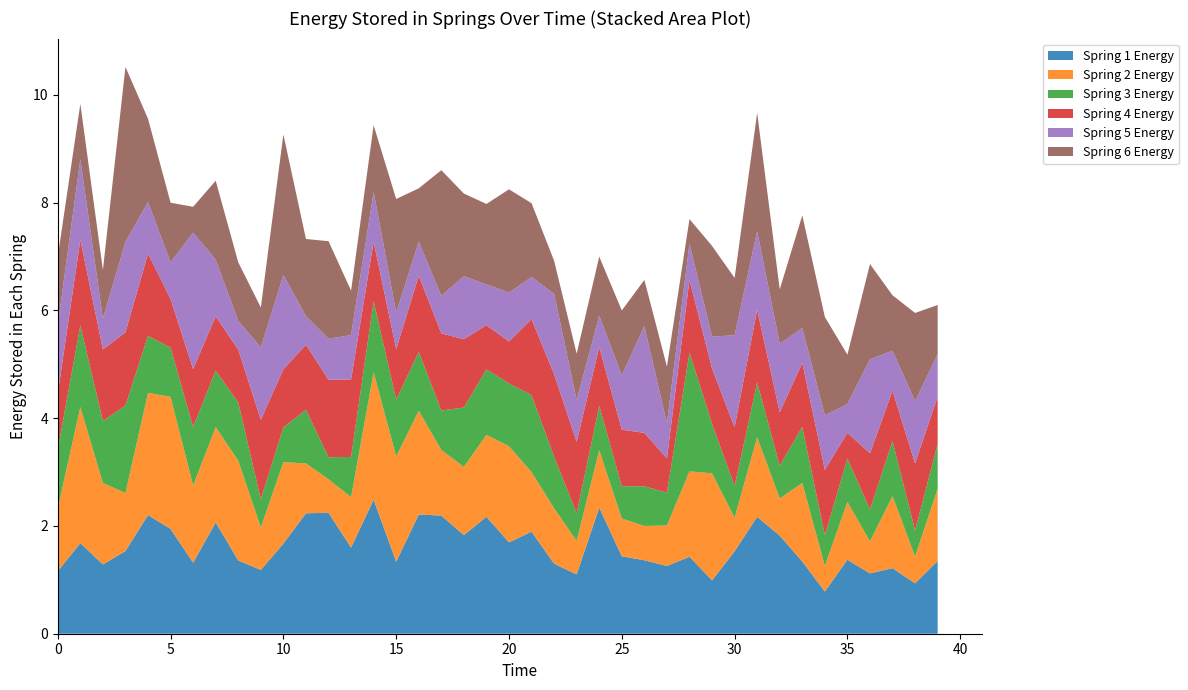

Reading right to left, list all the values displayed in this chart.

col_7: 1.4	0.9	1.2	1.1	1.4	0.8	1.3	1.8	2.2	1.5	1.0	1.4	1.3	1.4	1.4	2.3	1.1	1.3	1.9	1.7	2.2	1.8	2.2	2.2	1.3	2.5	1.6	2.2	2.2	1.7	1.2	1.4	2.1	1.3	1.9	2.2	1.5	1.3	1.7	1.2
col_8: 1.3	0.5	1.3	0.6	1.1	0.5	1.5	0.7	1.5	0.6	2.0	1.6	0.8	0.6	0.7	1.1	0.6	1.0	1.1	1.8	1.5	1.3	1.2	1.9	2.0	2.4	0.9	0.6	0.9	1.5	0.8	1.9	1.8	1.4	2.5	2.3	1.1	1.5	2.5	1.2
col_9: 0.8	0.5	1.0	0.6	0.8	0.6	1.0	0.6	1.0	0.6	0.9	2.2	0.6	0.7	0.6	0.8	0.5	1.0	1.4	1.2	1.2	1.1	0.7	1.1	1.1	1.3	0.7	0.4	1.0	0.6	0.5	1.1	1.1	1.1	0.9	1.1	1.6	1.2	1.5	1.1
col_20: 0.9	1.2	0.9	1.0	0.5	1.2	1.2	1.0	1.4	1.1	1.0	1.4	0.6	1.0	1.1	1.1	1.3	1.5	1.4	0.8	0.8	1.3	1.4	1.4	0.9	1.1	1.4	1.4	1.2	1.1	1.5	1.0	1.0	1.1	0.9	1.5	1.4	1.3	1.6	1.0
col_6: 0.8	1.2	0.7	1.7	0.5	1.0	0.6	1.3	1.5	1.7	0.6	0.7	0.7	2.0	1.0	0.6	0.8	1.5	0.8	0.9	0.8	1.2	0.7	0.6	0.7	0.9	0.8	0.8	0.5	1.8	1.3	0.5	1.1	2.5	0.7	1.0	1.7	0.6	1.5	1.3
col_17: 0.9	1.6	1.0	1.8	0.9	1.8	2.1	1.0	2.2	1.1	1.7	0.5	1.1	0.9	1.2	1.1	0.9	0.6	1.4	1.9	1.5	1.5	2.3	1.0	2.1	1.2	0.8	1.8	1.4	2.6	0.7	1.1	1.5	0.5	1.1	1.5	3.2	0.9	1.0	1.3